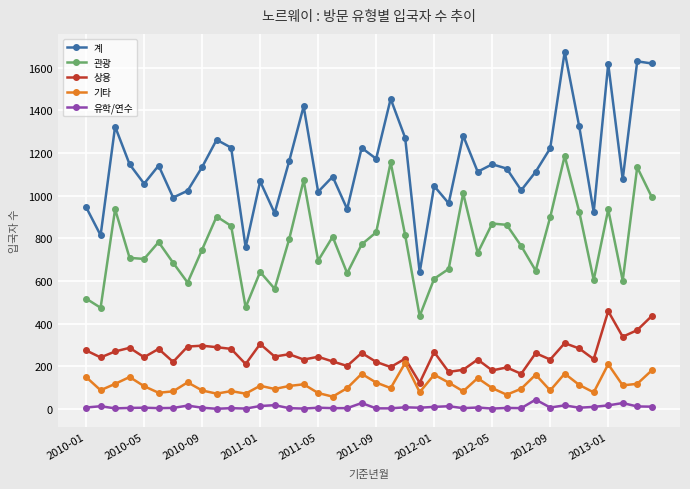

What is the maximum value shown in the chart?

1675